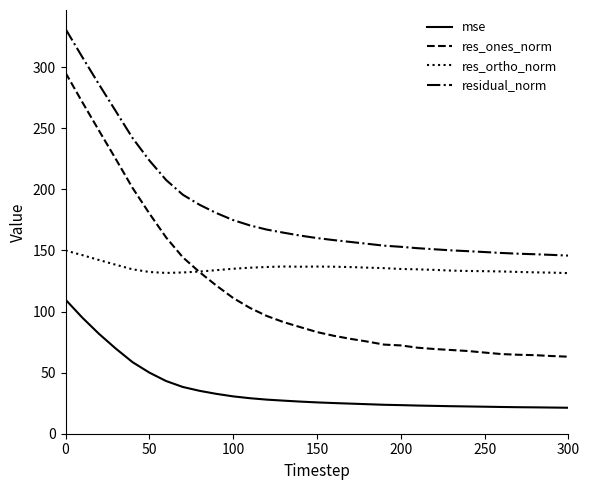

What is the difference between the maximum and minimum values in the res_ones_norm series?

232.4